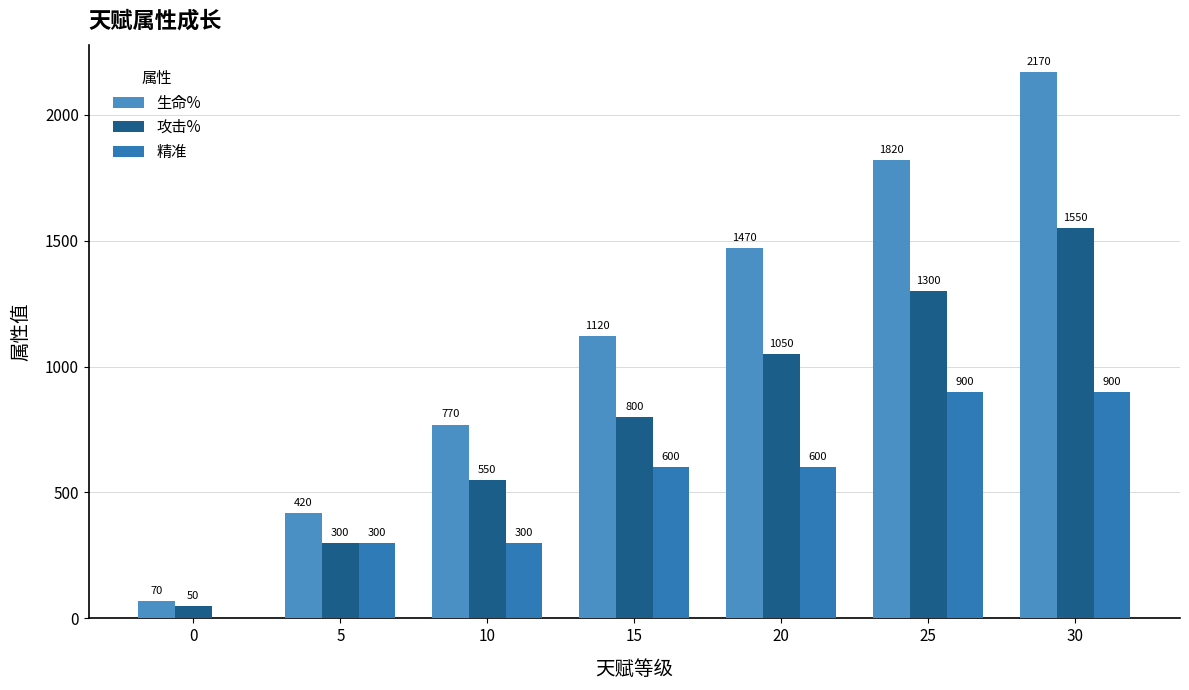

What is the sum of all 精准 values?

3600